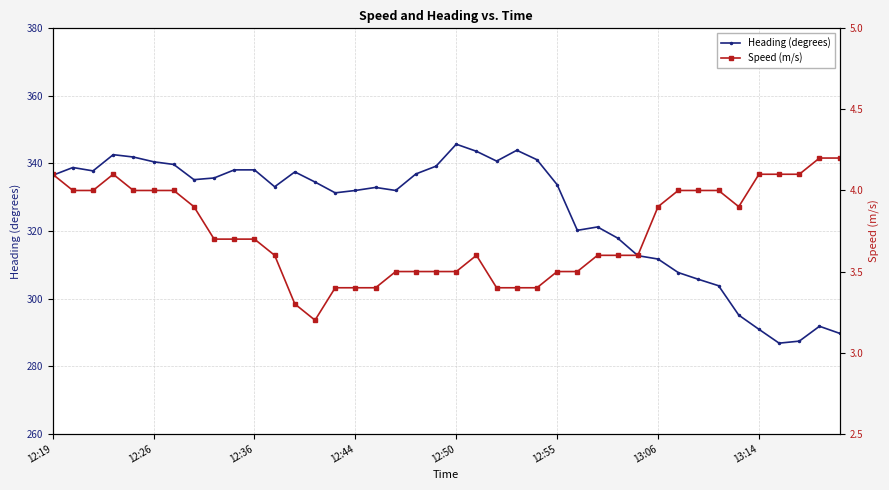

How many series are shown in this chart?

2